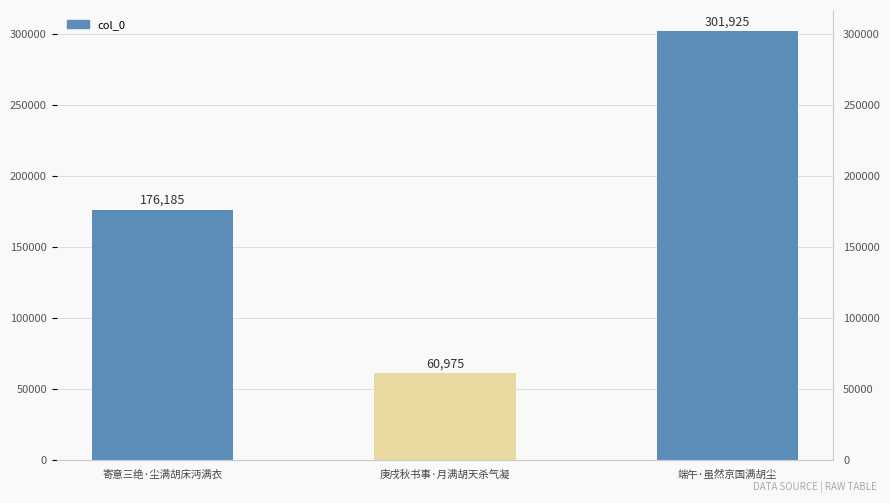

Where is the data nearest to the value 181450?

寄意三绝·尘满胡床沔满衣